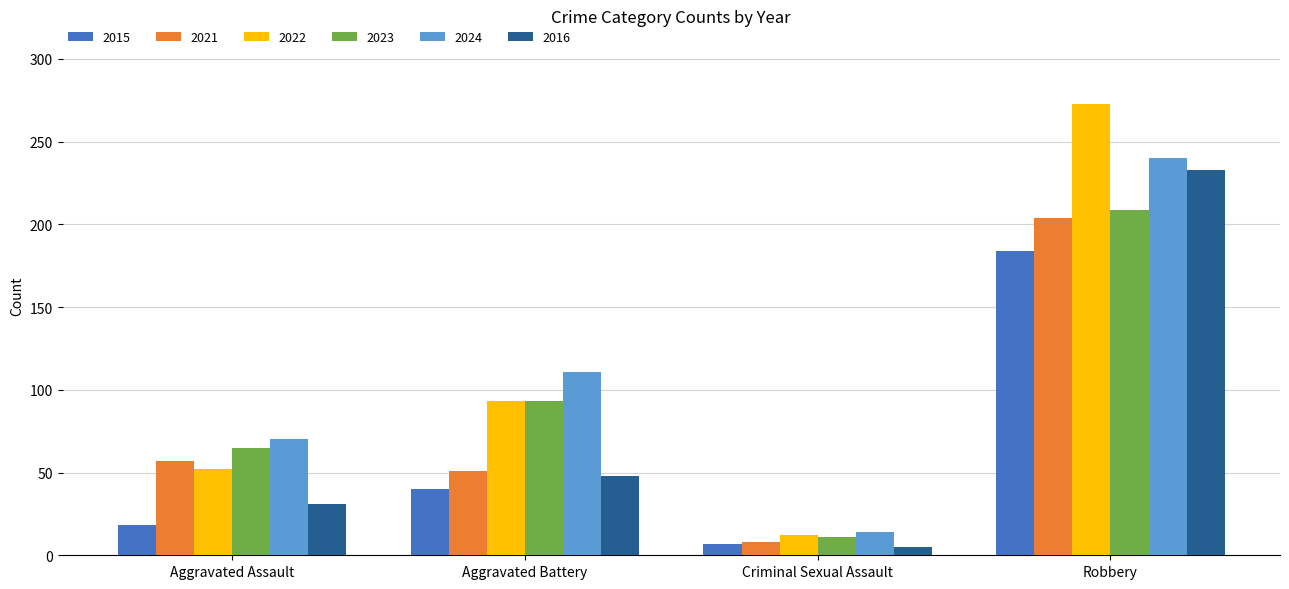

What is the total value across all series at Robbery?

1343